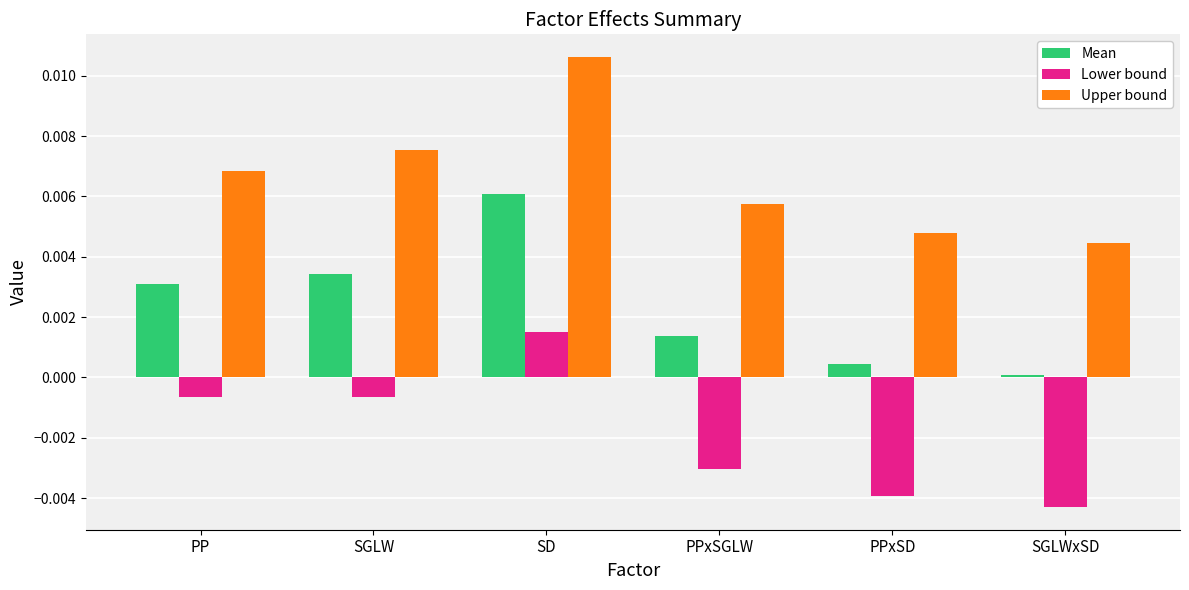

At which label does Upper bound reach its minimum?

SGLWxSD